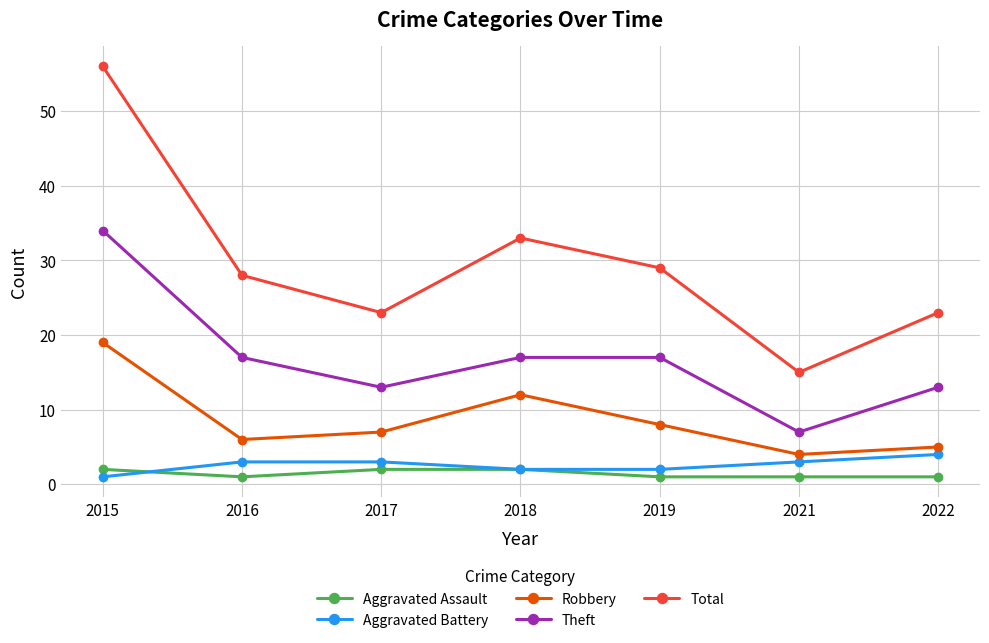

How many values in the Robbery series are below 7?

3